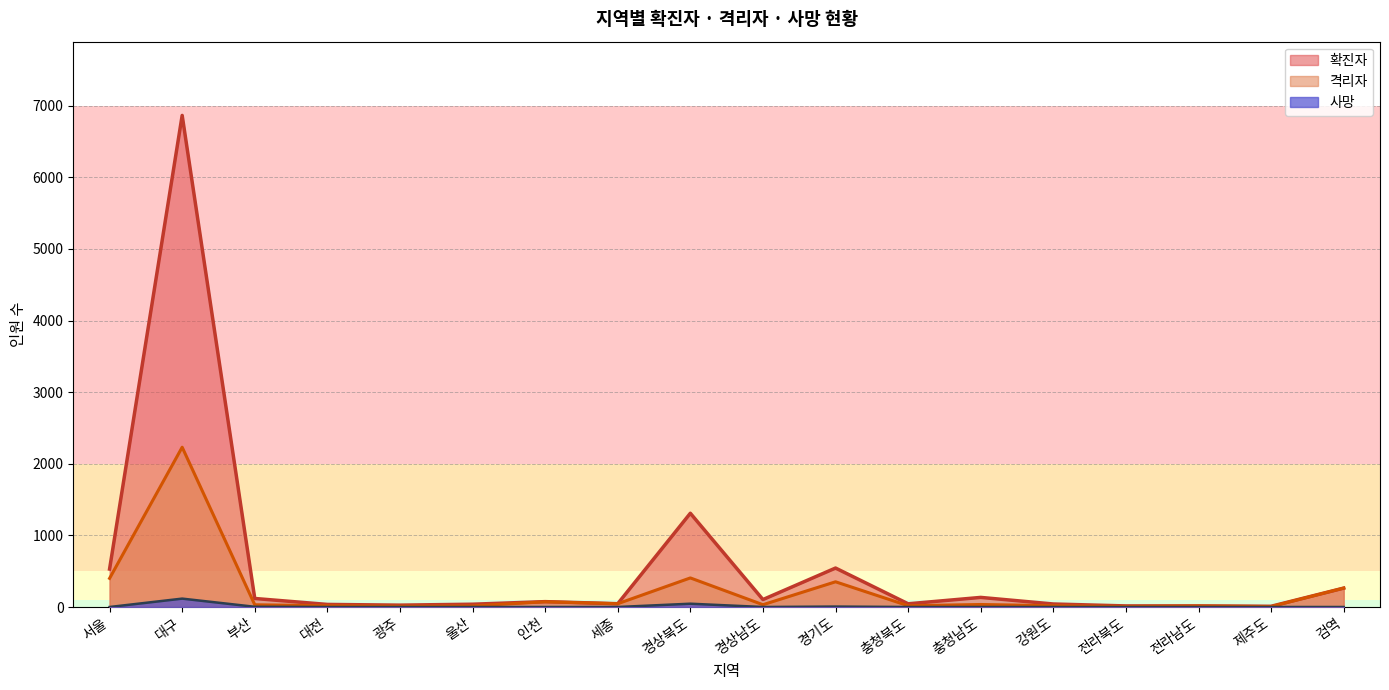

Is the value of 격리자 at 세종 greater than the value of 사망 at 대구?

No